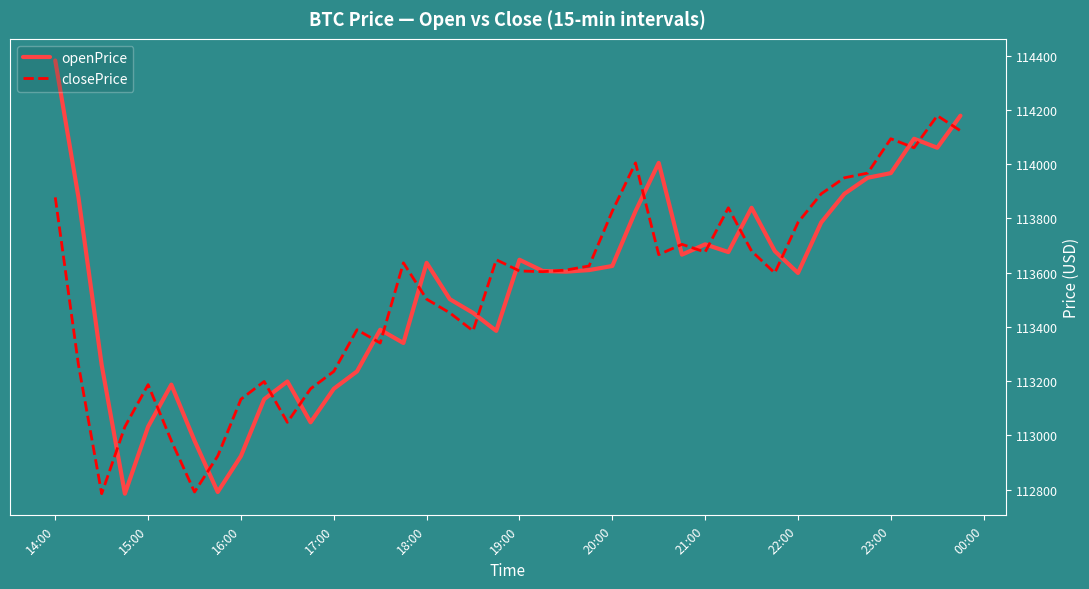

List the series in order of their peak value, lowest first.

closePrice, openPrice